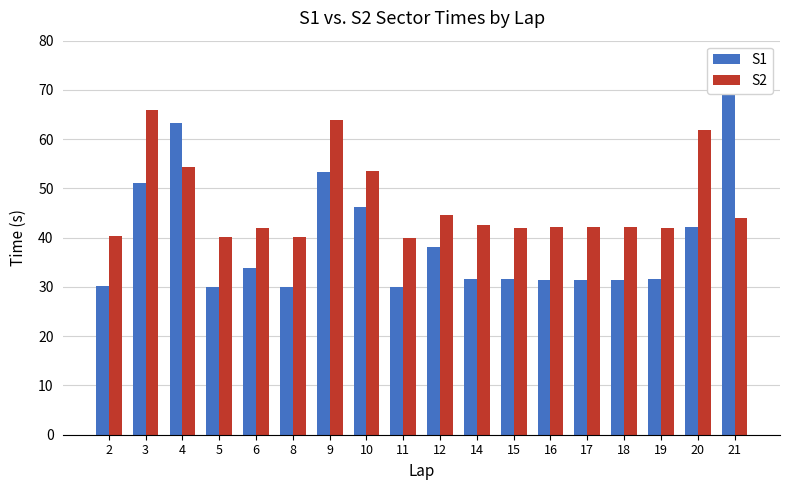

At how many categories does at least one series exceed 33?

18